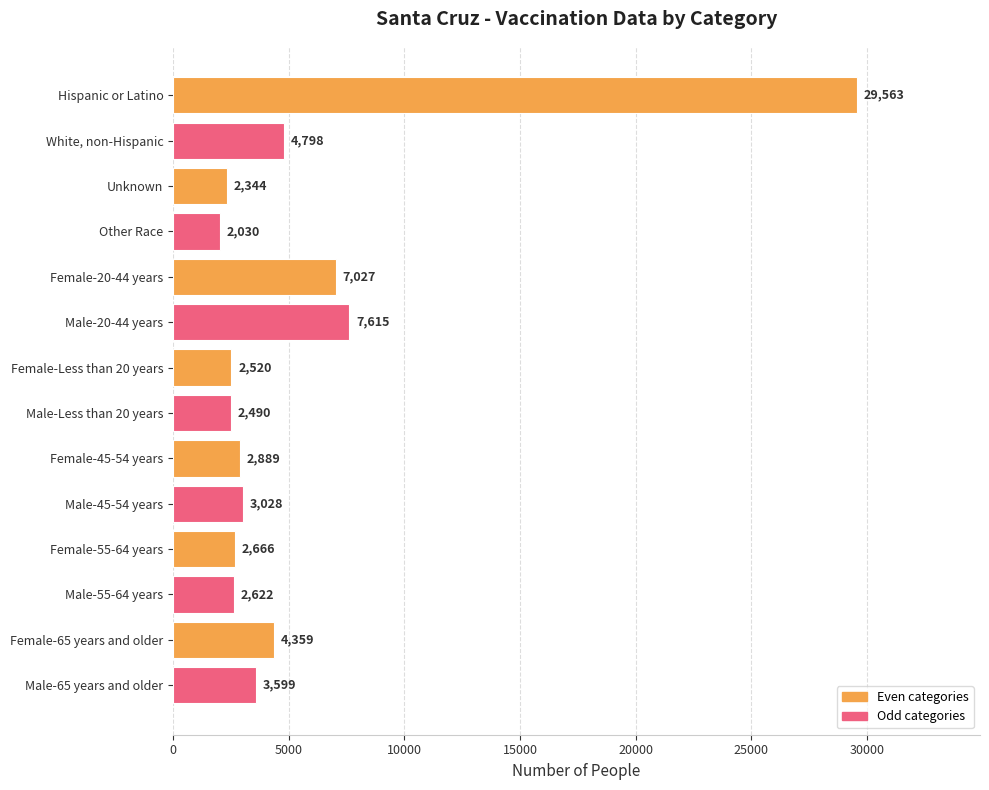

Reading bottom to top, what are all the values shown in this chart?

Male-65 years and older=3599	Female-65 years and older=4359	Male-55-64 years=2622	Female-55-64 years=2666	Male-45-54 years=3028	Female-45-54 years=2889	Male-Less than 20 years=2490	Female-Less than 20 years=2520	Male-20-44 years=7615	Female-20-44 years=7027	Other Race=2030	Unknown=2344	White, non-Hispanic=4798	Hispanic or Latino=29563